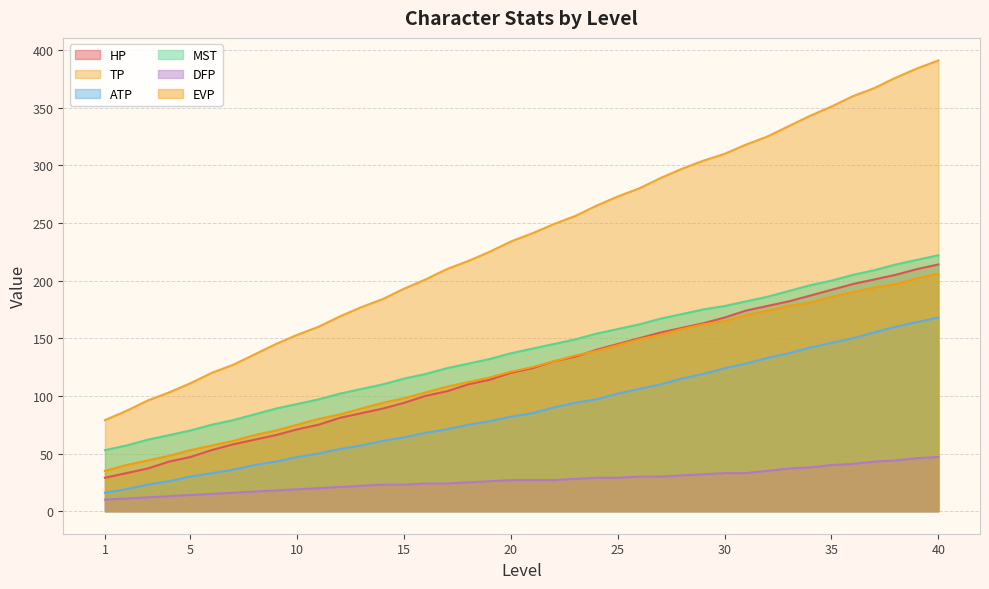

What is the difference between the second highest and second lowest values in the HP series?

177